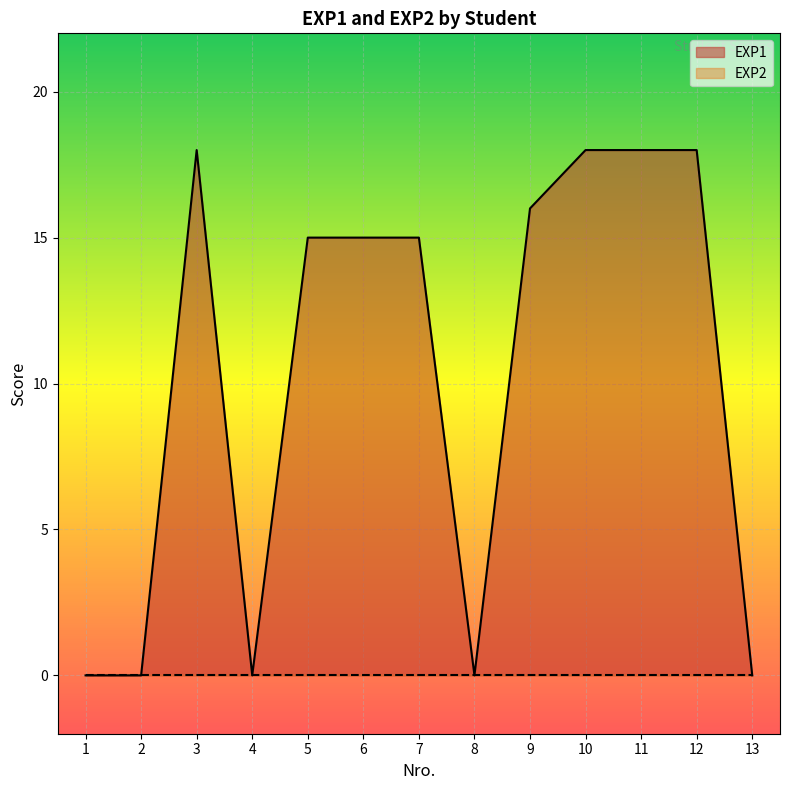

Does the chart display data point markers on the line(s)?

No